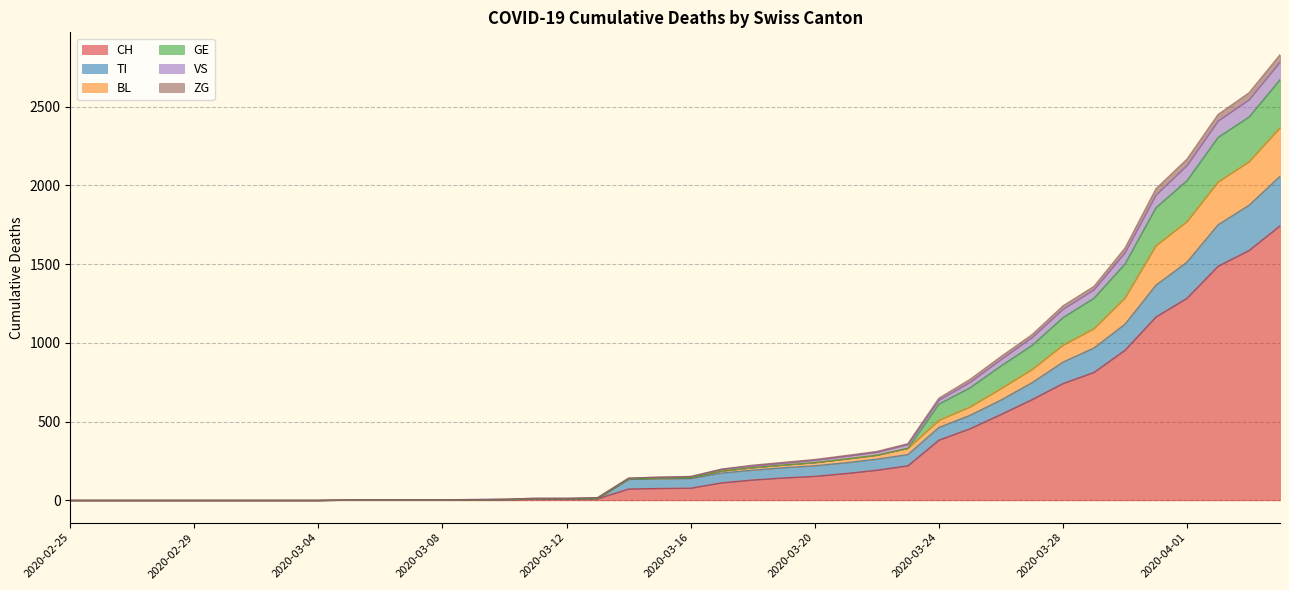

At which label is BL closest to 1183?

2020-03-29